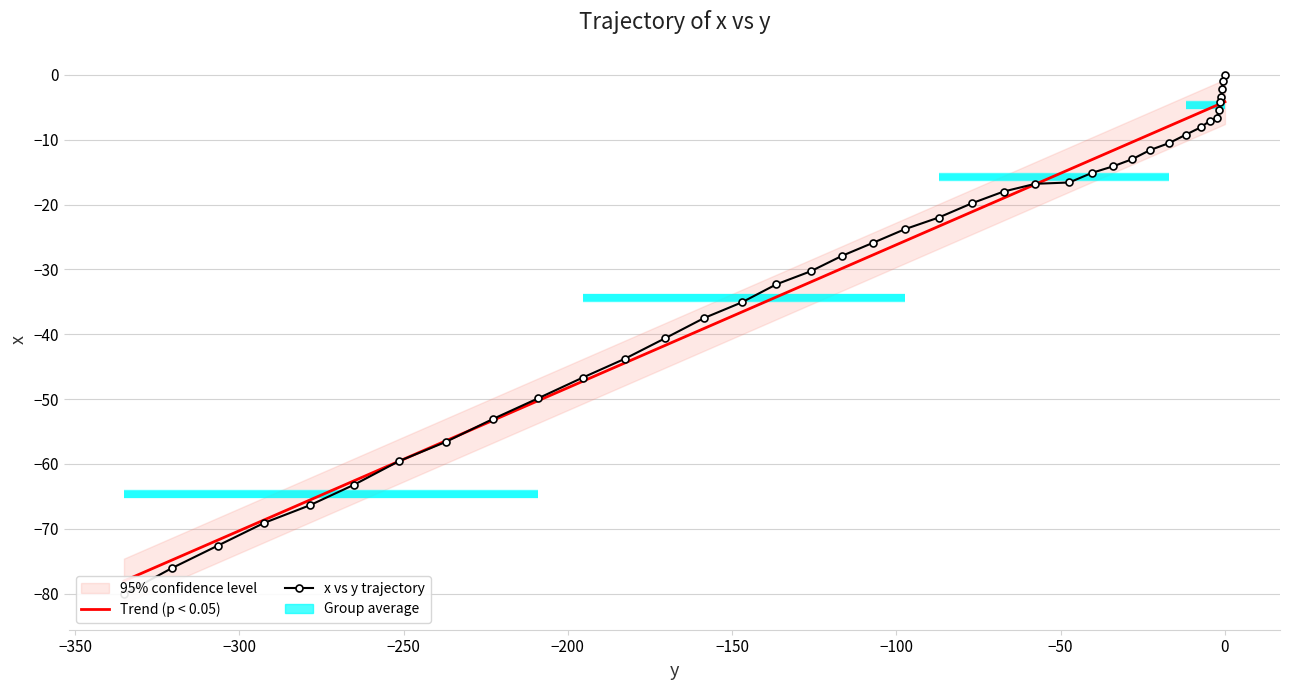

How many lines are shown in the chart?

1